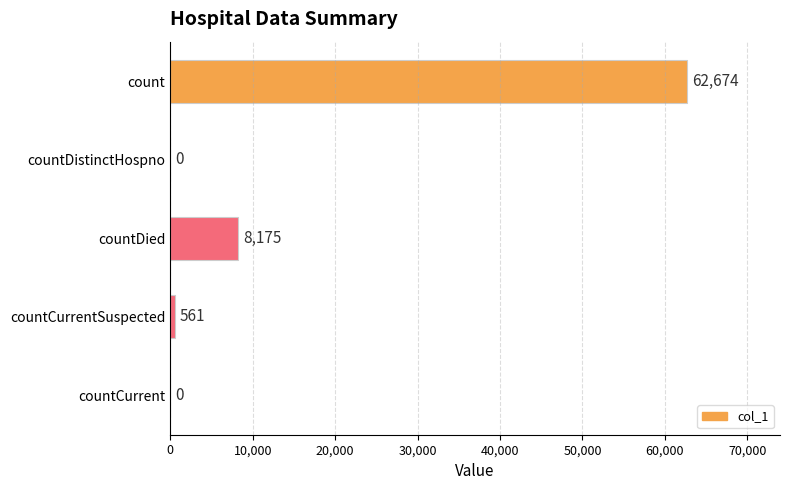

What is the sum of all values?

71410